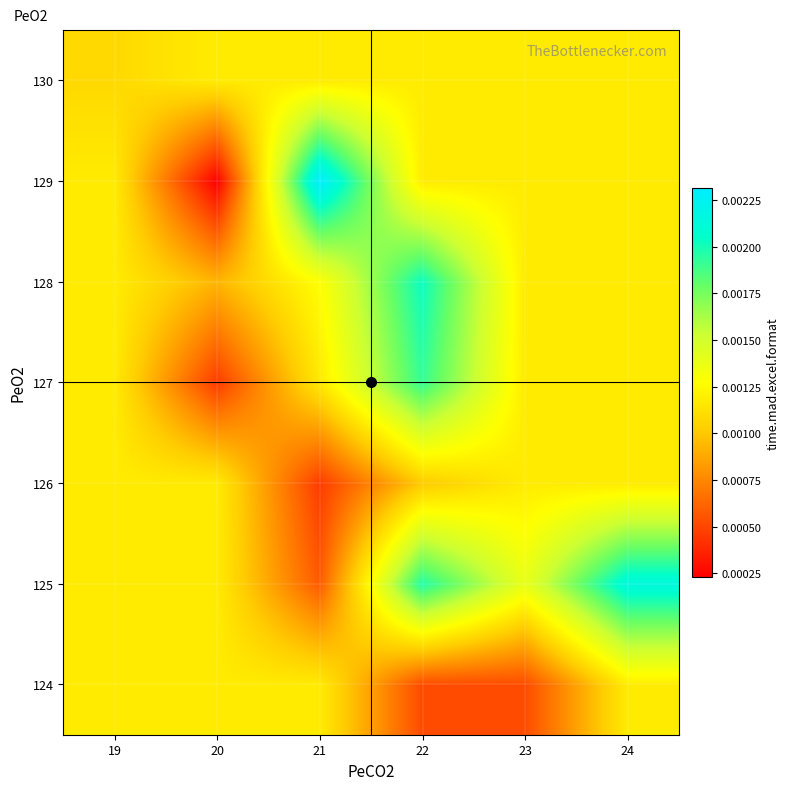

At which category is the sum across all series the highest?

22